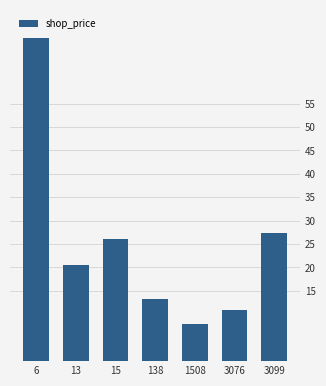

Rank the categories by value from highest to lowest.

6, 3099, 15, 13, 138, 3076, 1508